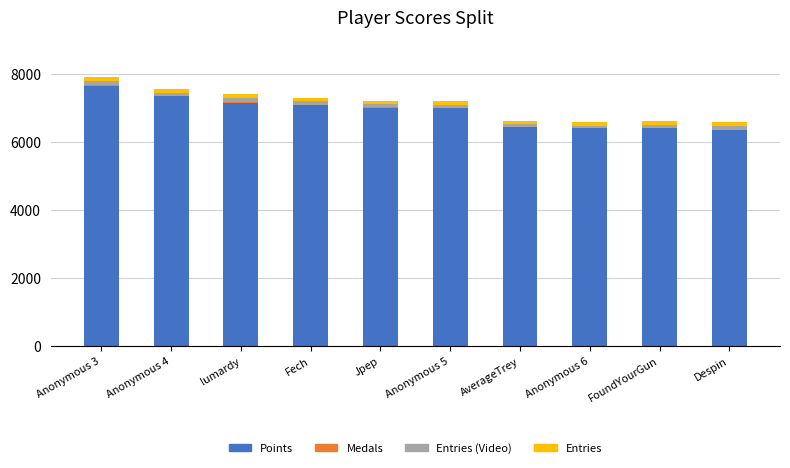

The Points series shows 6394 at FoundYourGun. True or false?

True